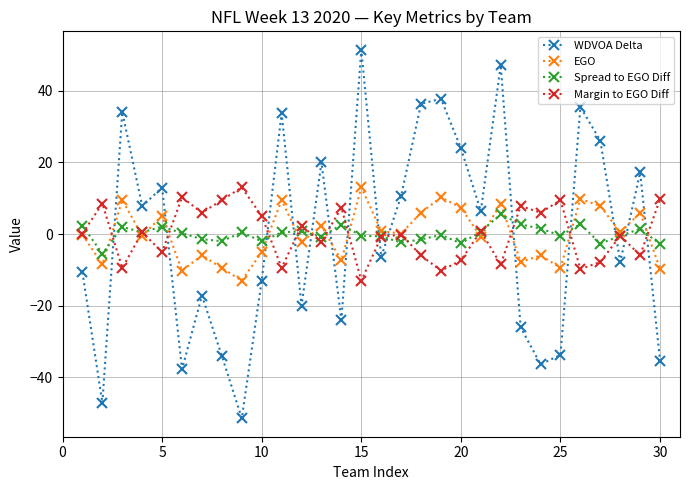

What is the minimum value shown in the chart?

-51.5